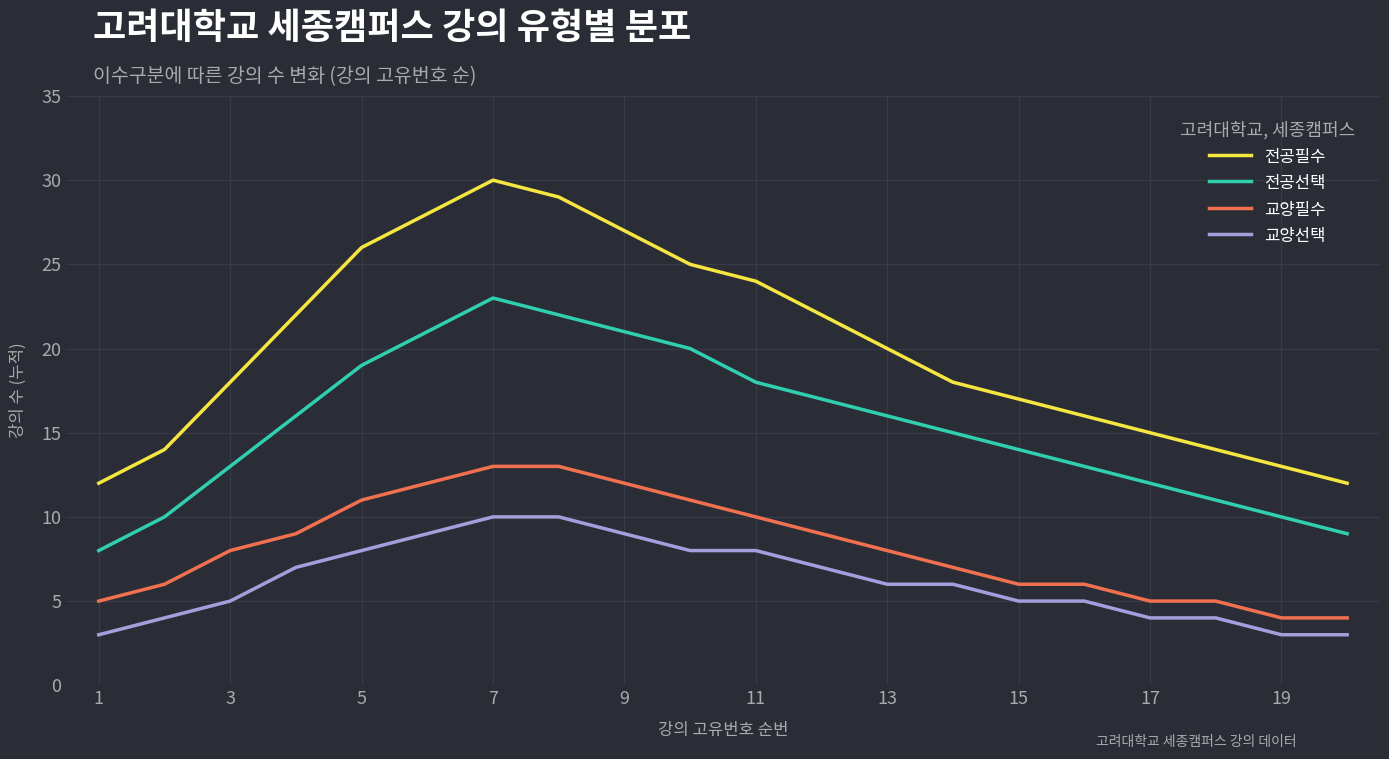

Which series has the largest range (max minus min)?

전공필수